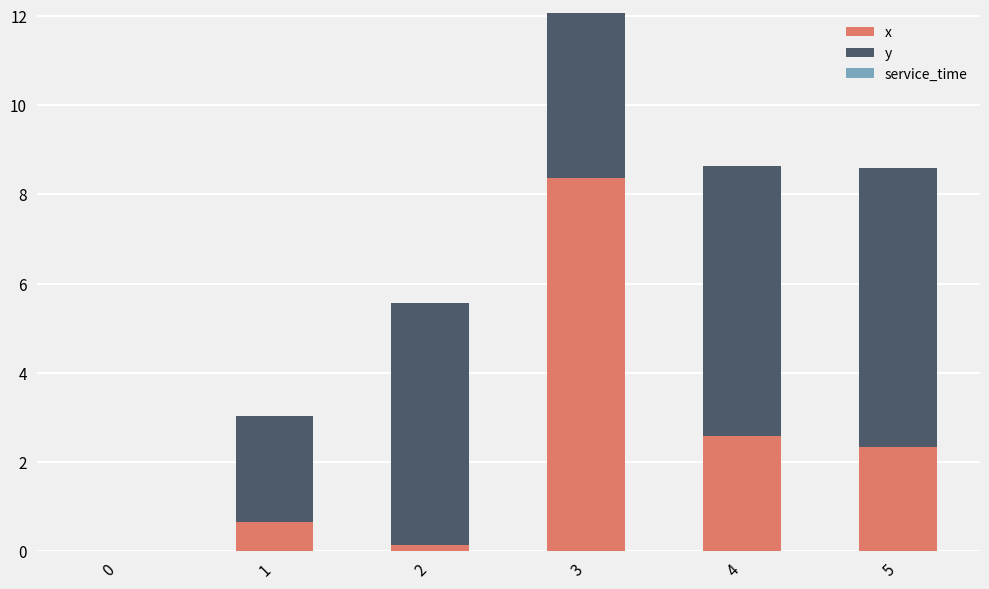

Are the bars grouped side by side (vs. stacked)?

No